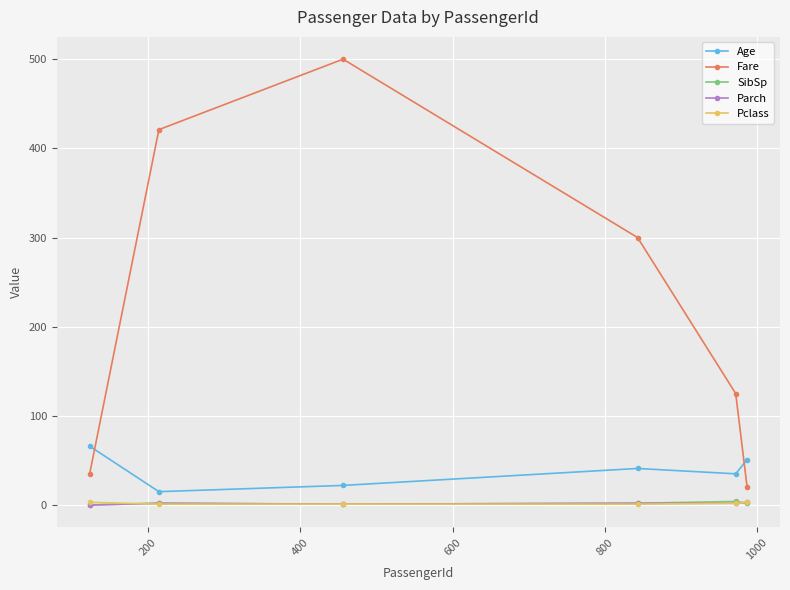

At how many categories does at least one series exceed 59?

5